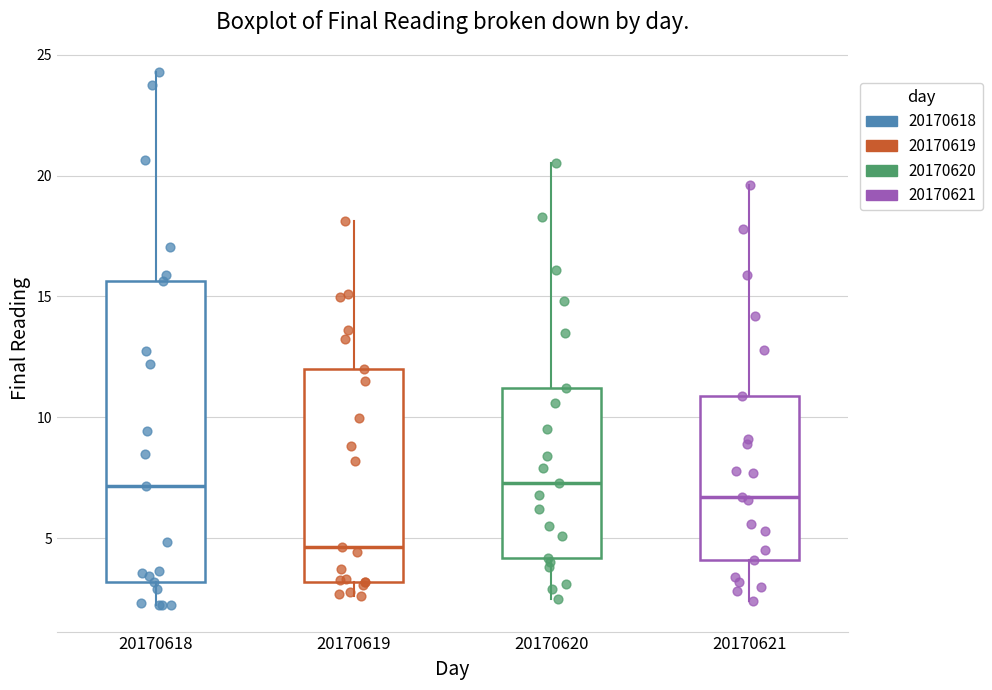

Reading left to right, read every box against the y-axis: the position of its median line, the range the box covers, and the ends of its whiskers. The values are not printed on the chart, so give them approximately, as read against the axis.

20170618: median 7.0, box 3.0 to 15.5, whiskers 2.0 to 24.5
20170619: median 4.5, box 3.0 to 12.0, whiskers 2.5 to 18.0
20170620: median 7.5, box 4.0 to 11.0, whiskers 2.5 to 20.5
20170621: median 6.5, box 4.0 to 11.0, whiskers 2.5 to 19.5